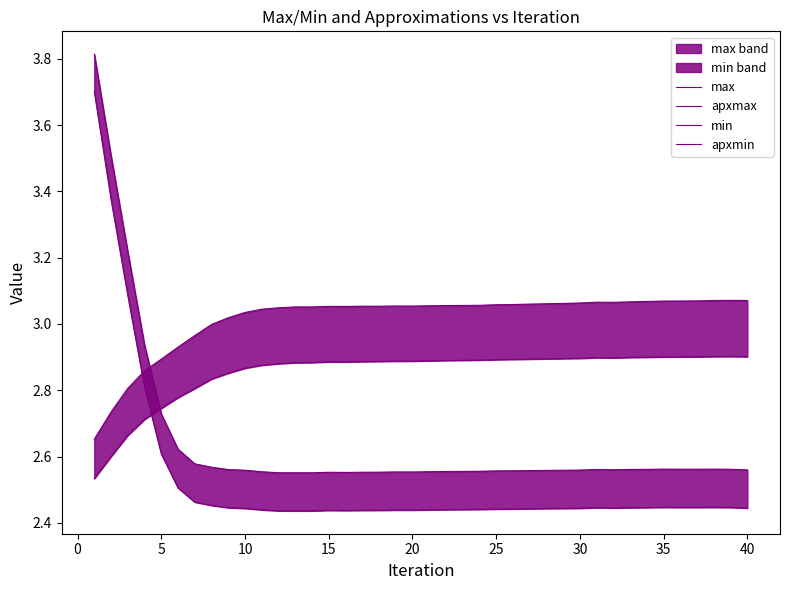

Does the chart have visible grid lines?

No